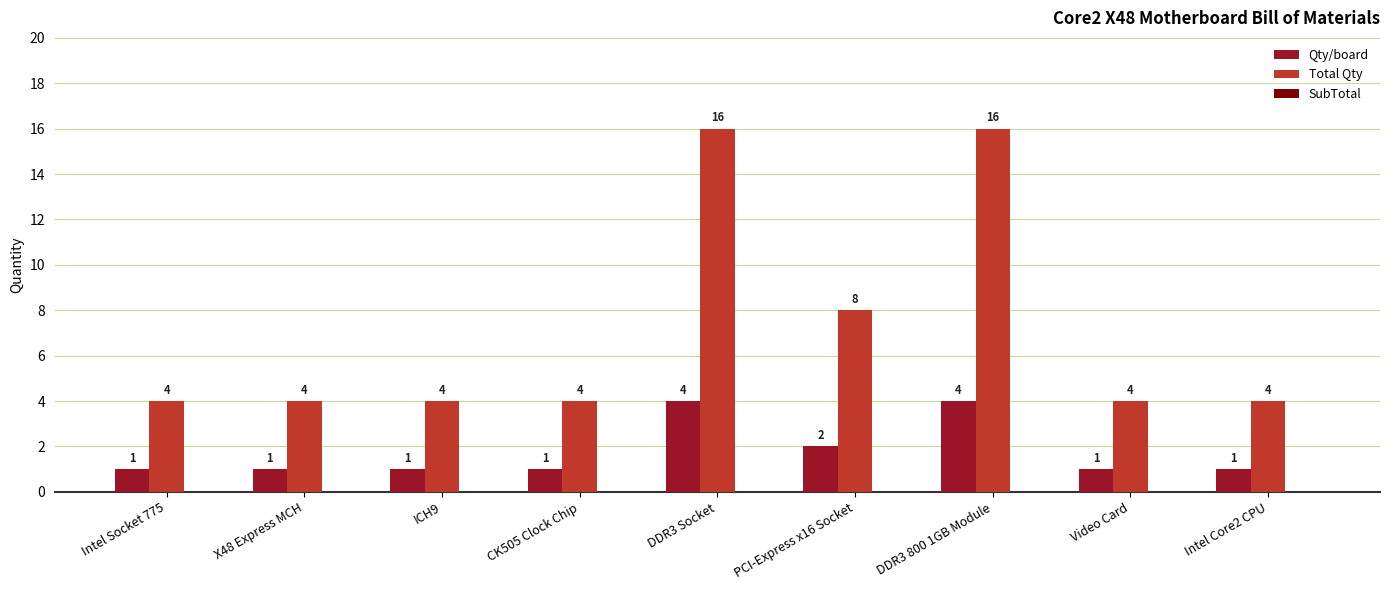

Is it true that Qty/board equals 0 at ICH9?

False